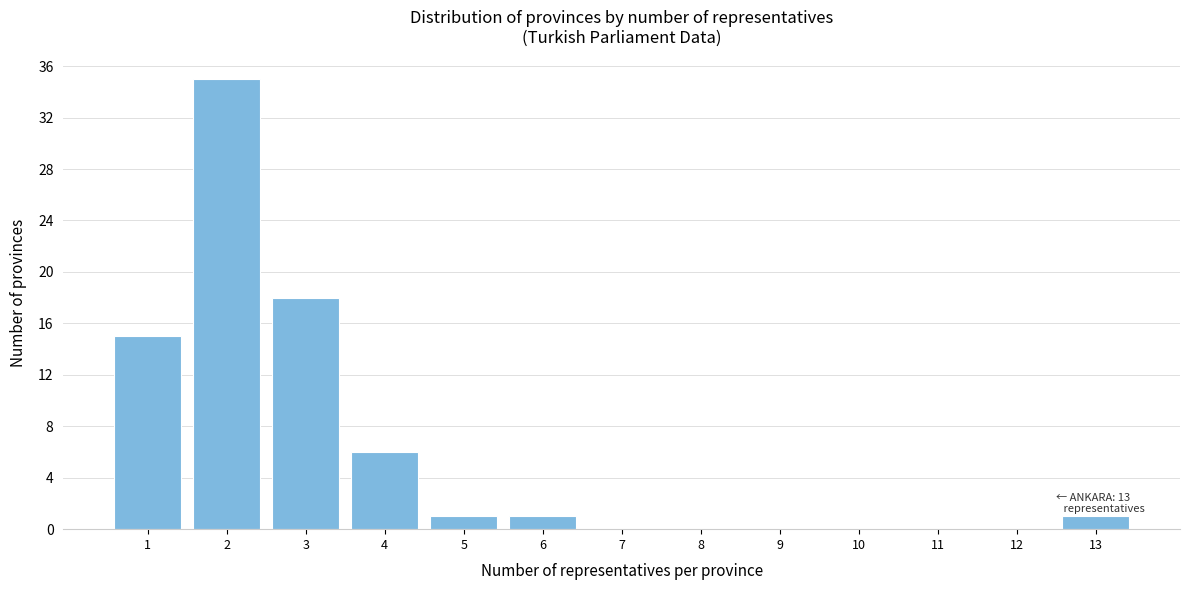

Reading left to right, list all the values displayed in this chart.

1=15	2=35	3=18	4=6	5=1	6=1	7=0	8=0	9=0	10=0	11=0	12=0	13=1